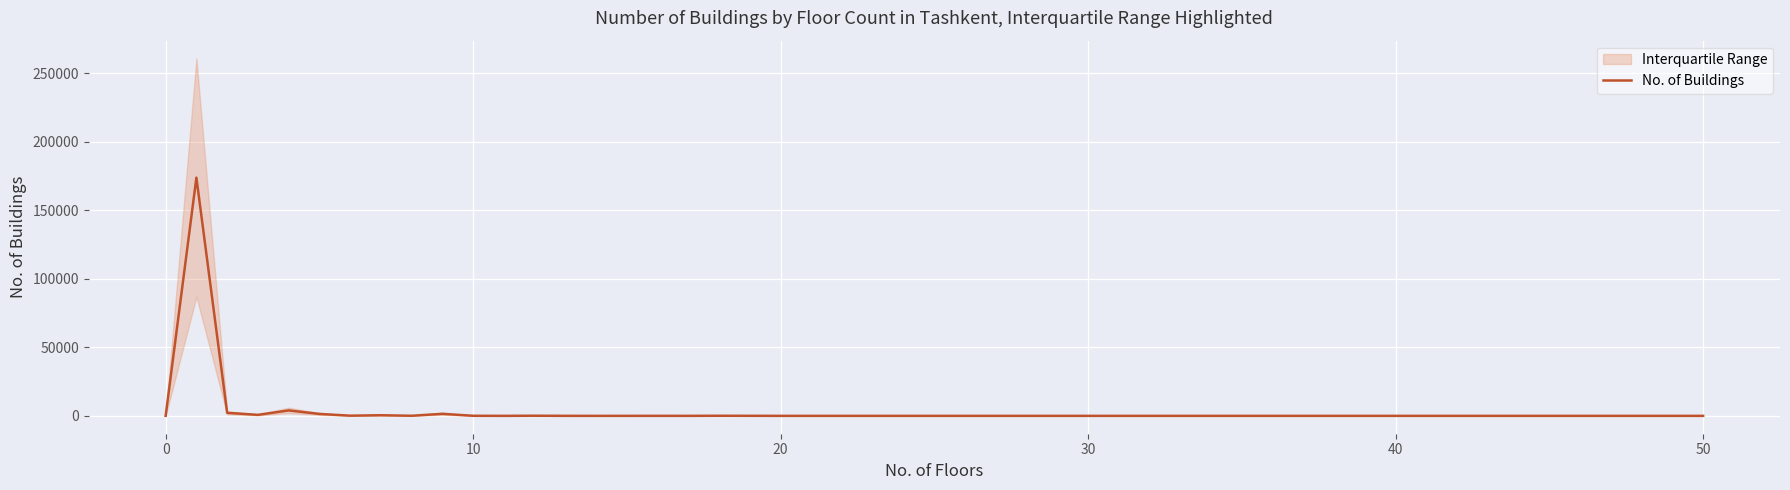

What is the maximum value for No. of Buildings?

173894